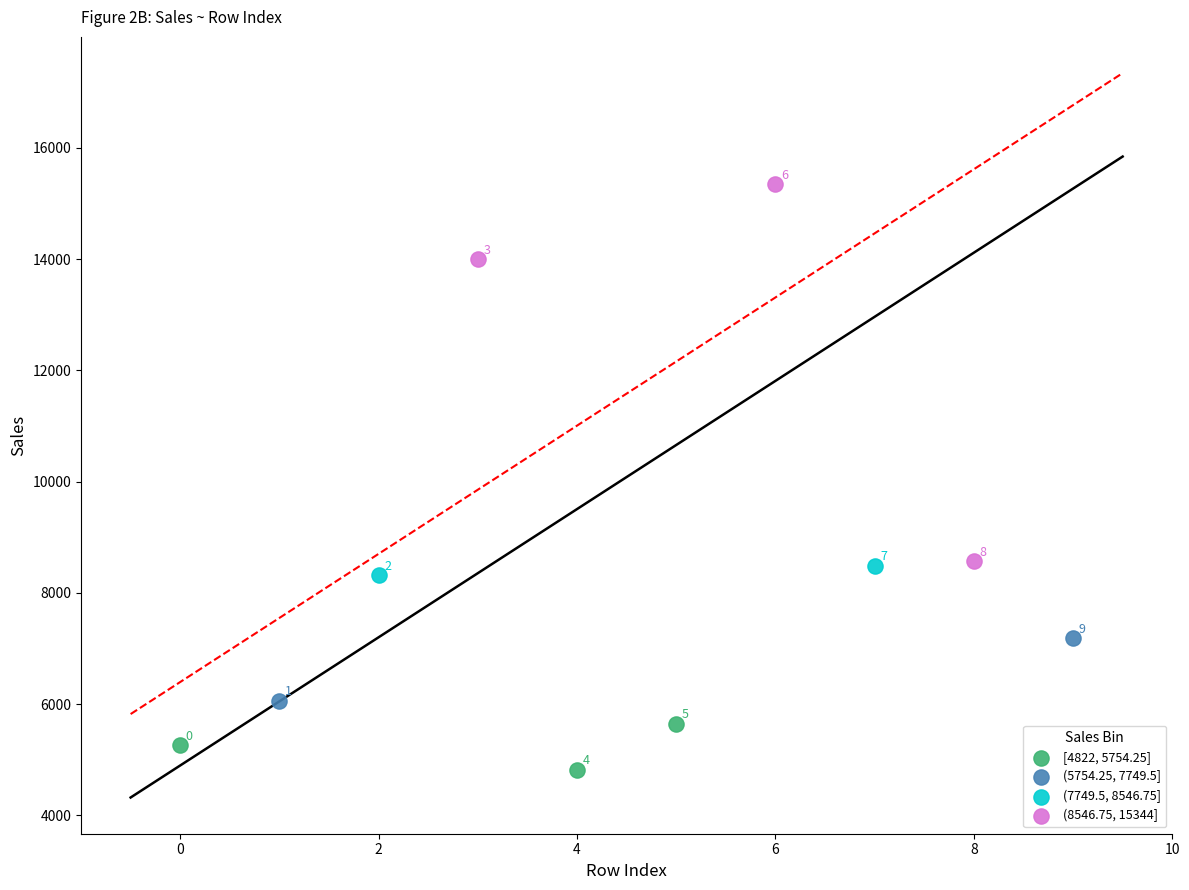

Which series has the widest spread of Y values?

(8546.75, 15344]